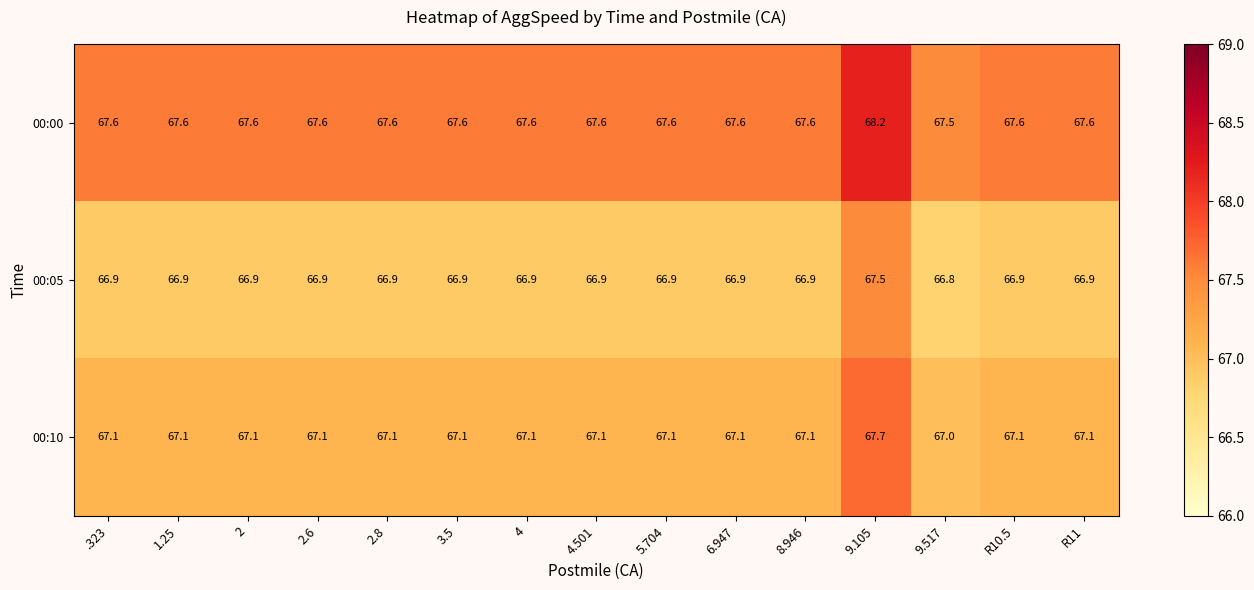

Read the 00:10 value at 2.

67.1